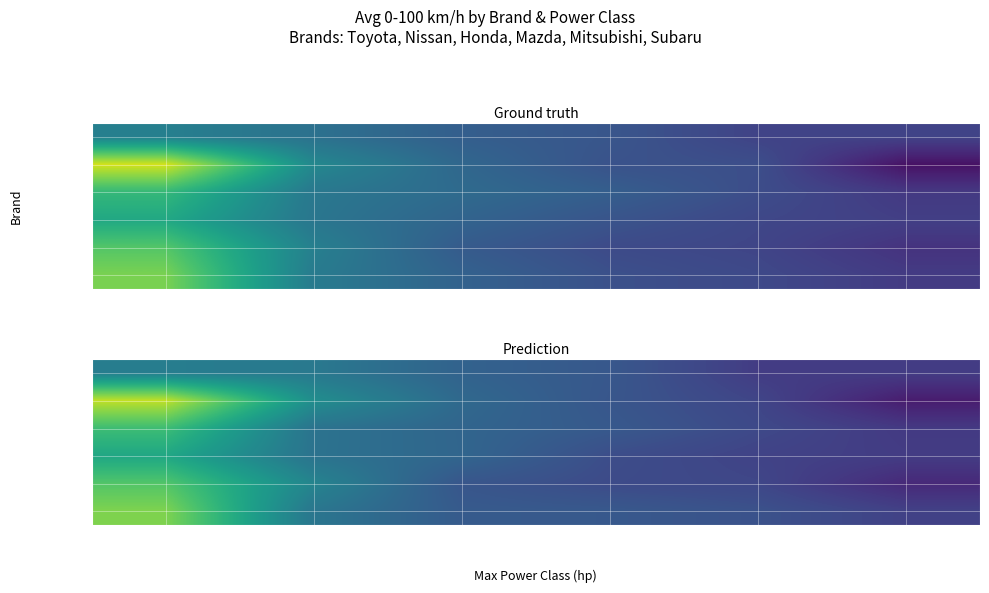

What is the highest value of the Mitsubishi series?

13.0